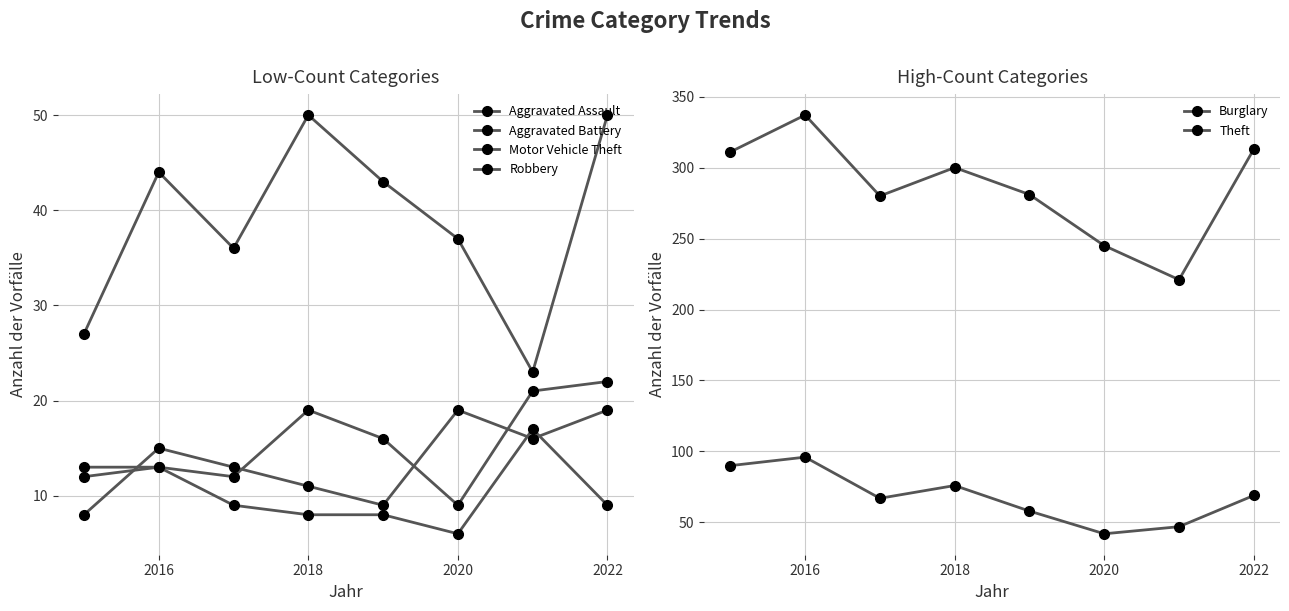

Count the number of data series in this chart.

6